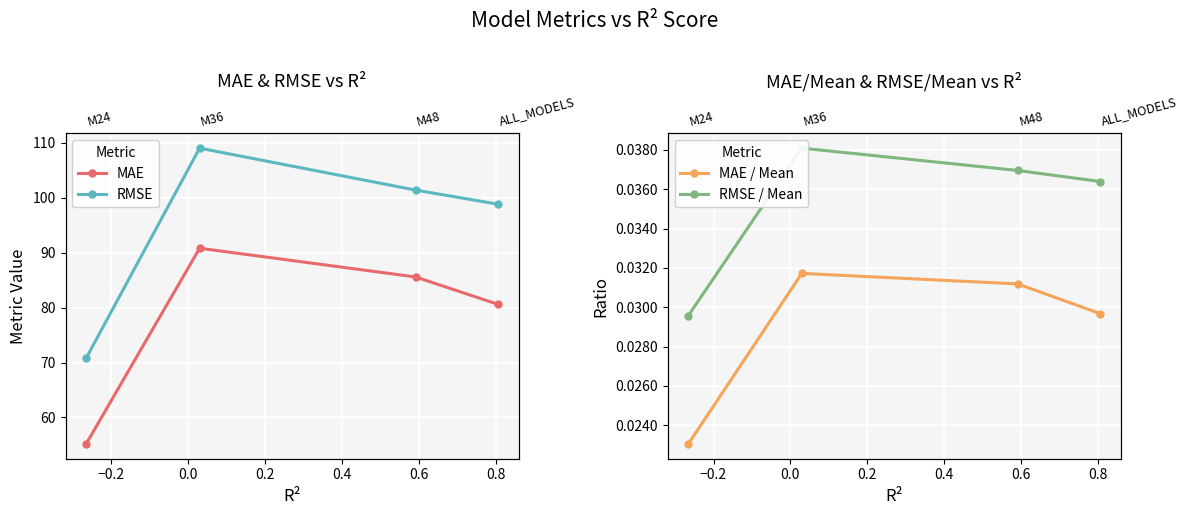

True or false: RMSE and MAE intersect in this chart.

False